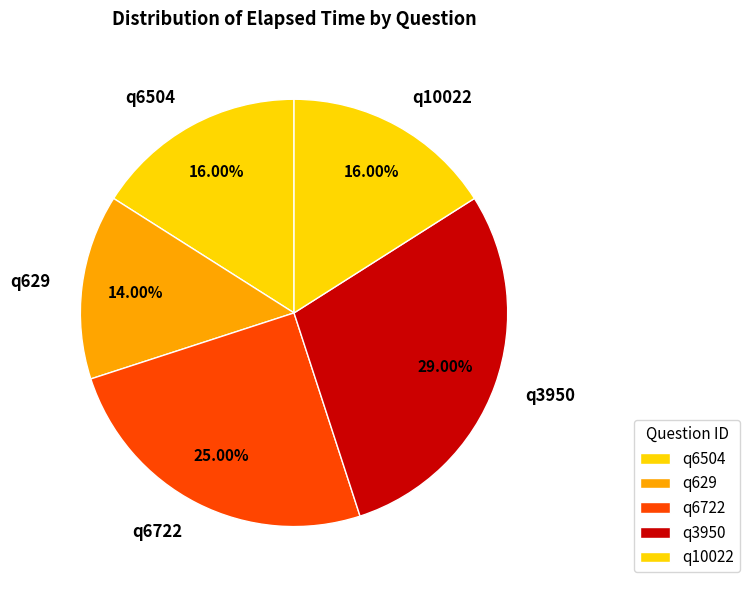

What is the ratio of the value at q6504 to the value at q3950?

0.6